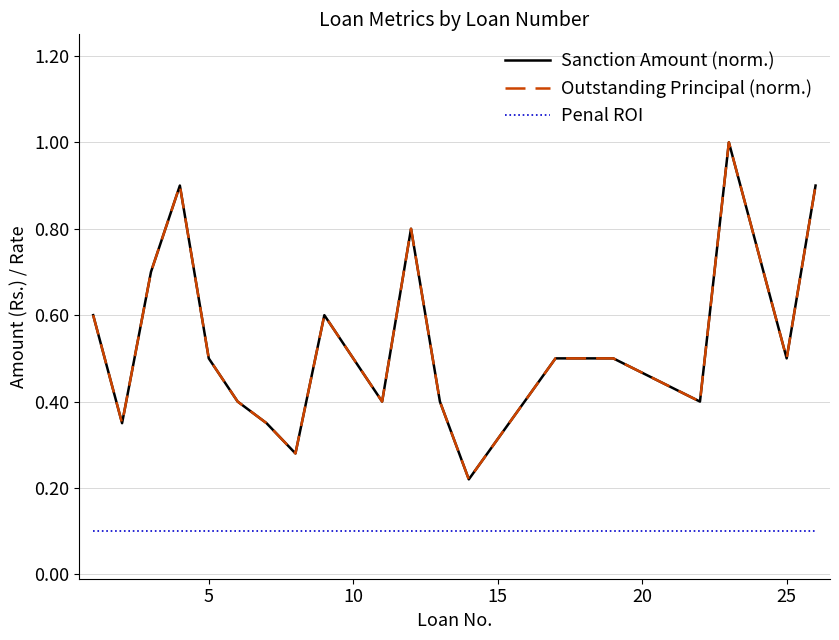

What is the sum of all Penal ROI values?

2.0